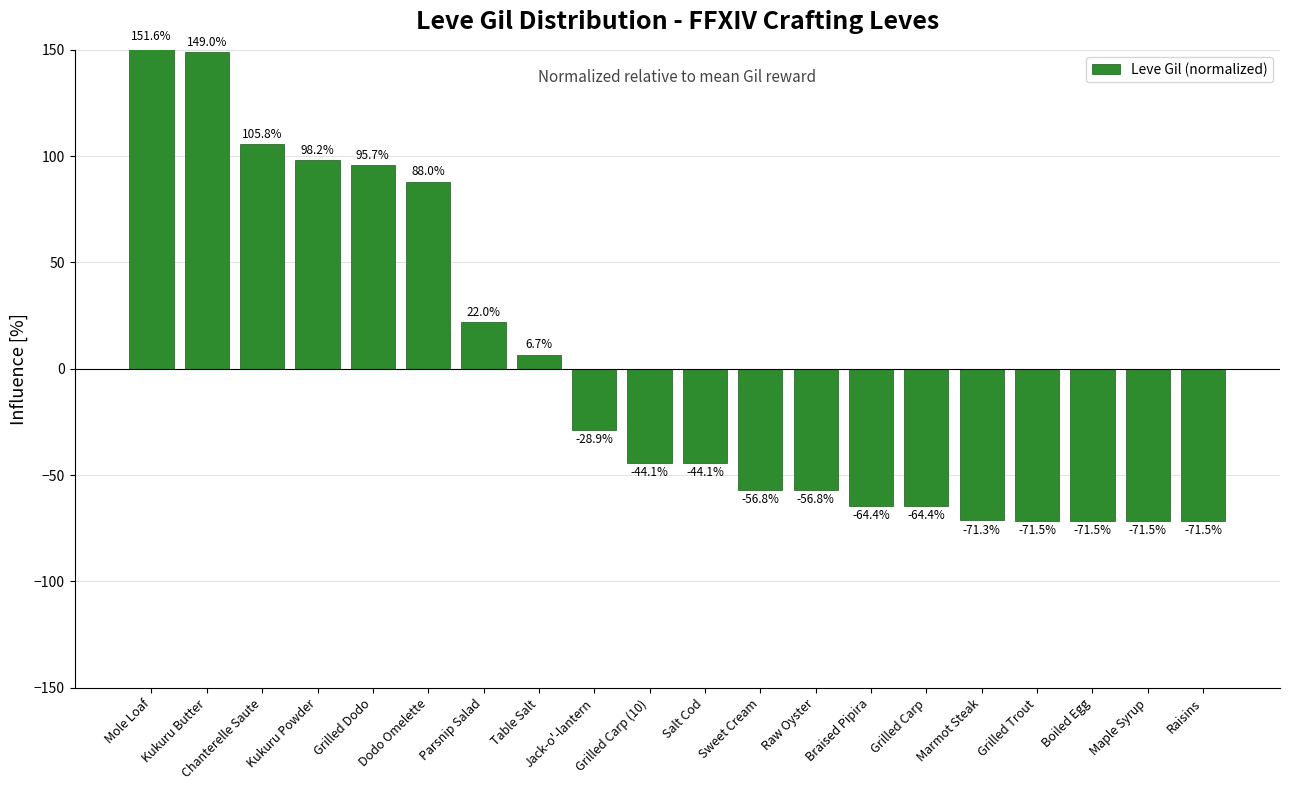

Reading right to left, list all the values displayed in this chart.

-71.5	-71.5	-71.5	-71.5	-71.3	-64.4	-64.4	-56.8	-56.8	-44.1	-44.1	-28.9	6.7	22.0	88.0	95.7	98.2	105.8	149.0	151.6